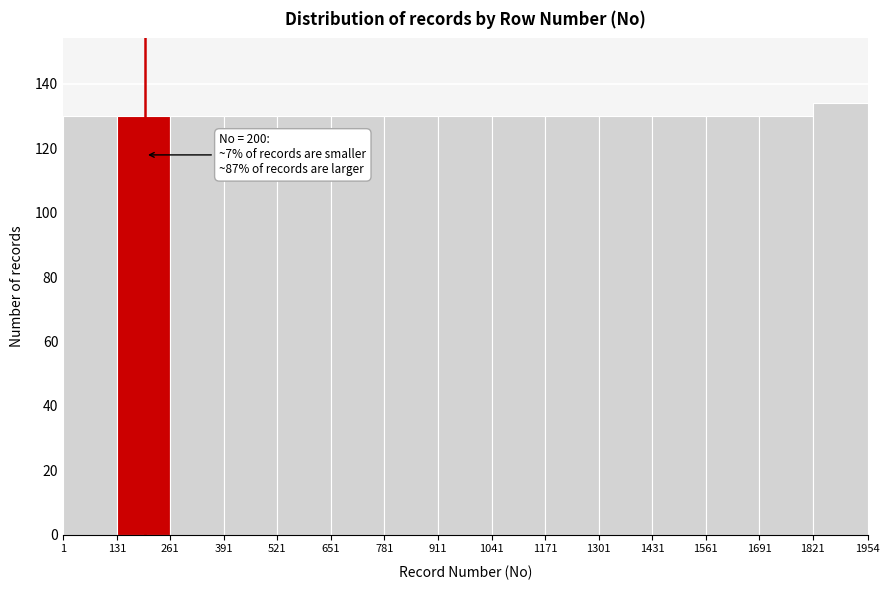

Over which range of the x-axis is the bar tallest?

1821 to 1954